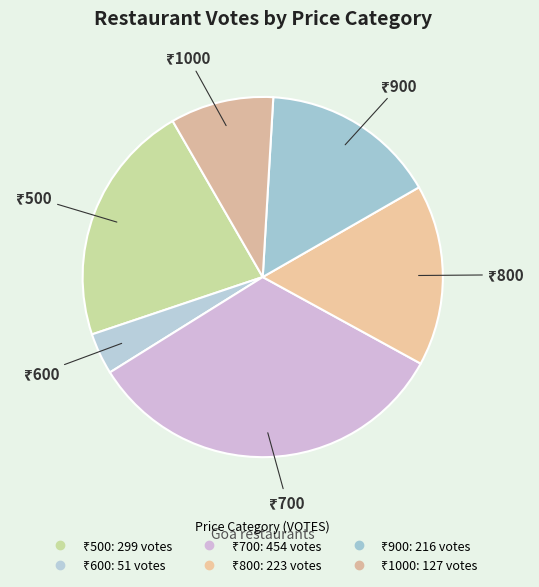

Does any single category account for the majority?

No